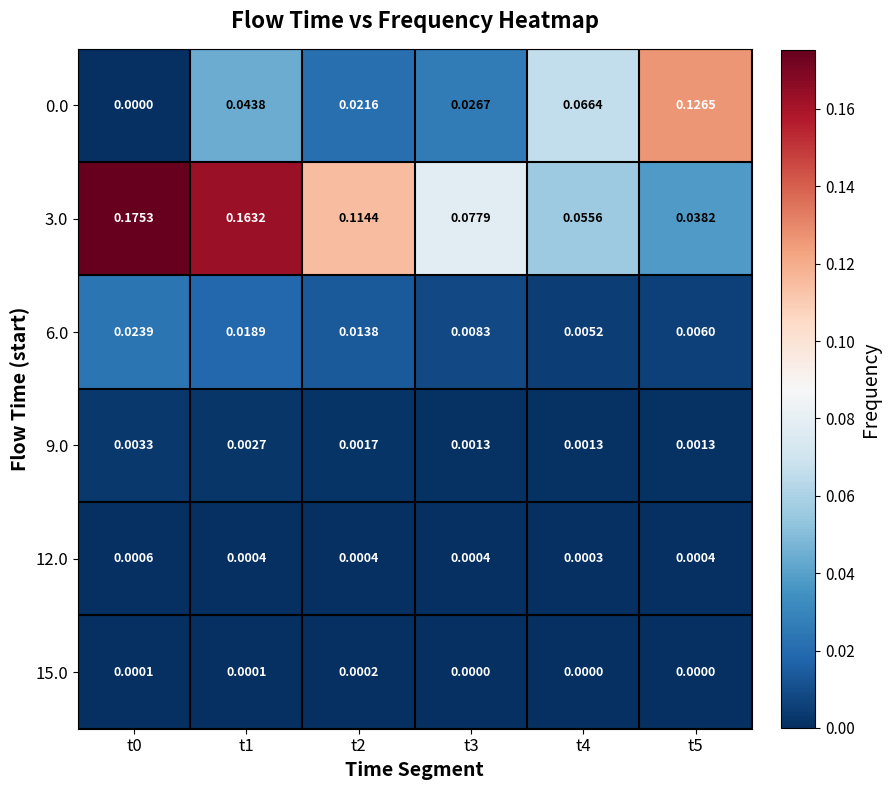

Reading left to right, what are all the values shown in this chart?

0.0: t0=0.0	t1=0.0	t2=0.0	t3=0.0	t4=0.1	t5=0.1
3.0: t0=0.2	t1=0.2	t2=0.1	t3=0.1	t4=0.1	t5=0.0
6.0: t0=0.0	t1=0.0	t2=0.0	t3=0.0	t4=0.0	t5=0.0
9.0: t0=0.0	t1=0.0	t2=0.0	t3=0.0	t4=0.0	t5=0.0
12.0: t0=0.0	t1=0.0	t2=0.0	t3=0.0	t4=0.0	t5=0.0
15.0: t0=0.0	t1=0.0	t2=0.0	t3=0.0	t4=0.0	t5=0.0